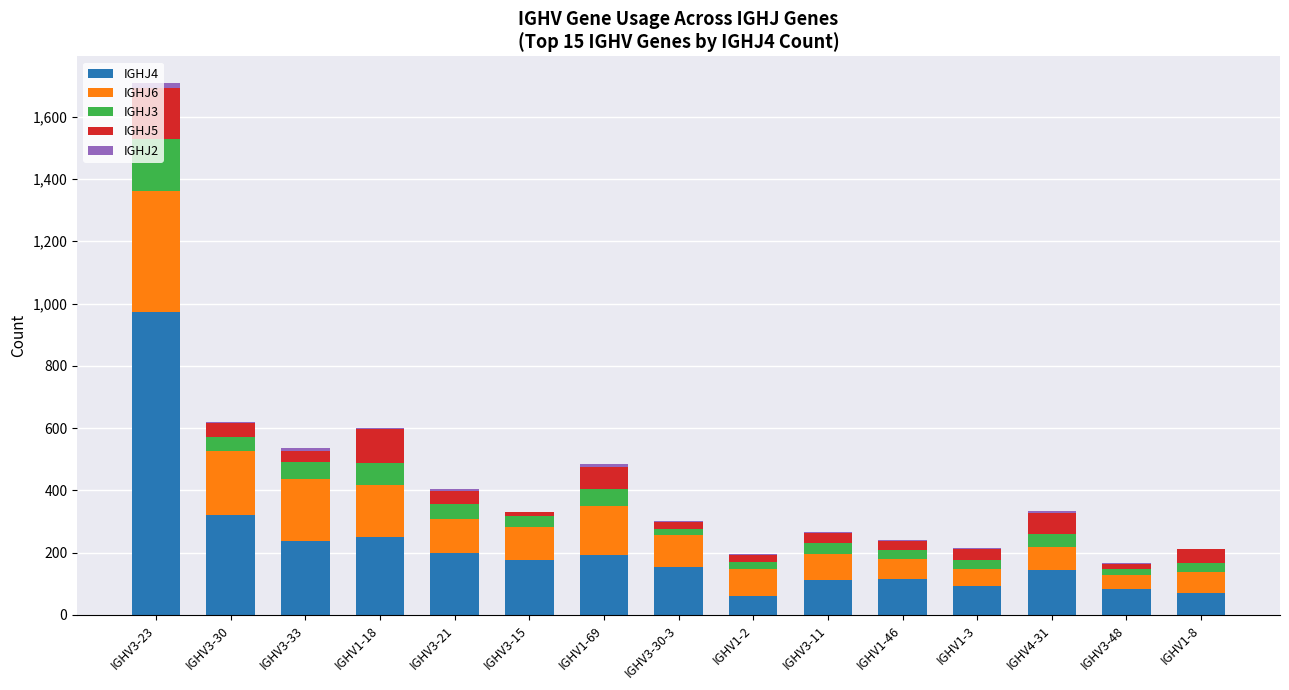

At which category is the sum across all series the highest?

IGHV3-23